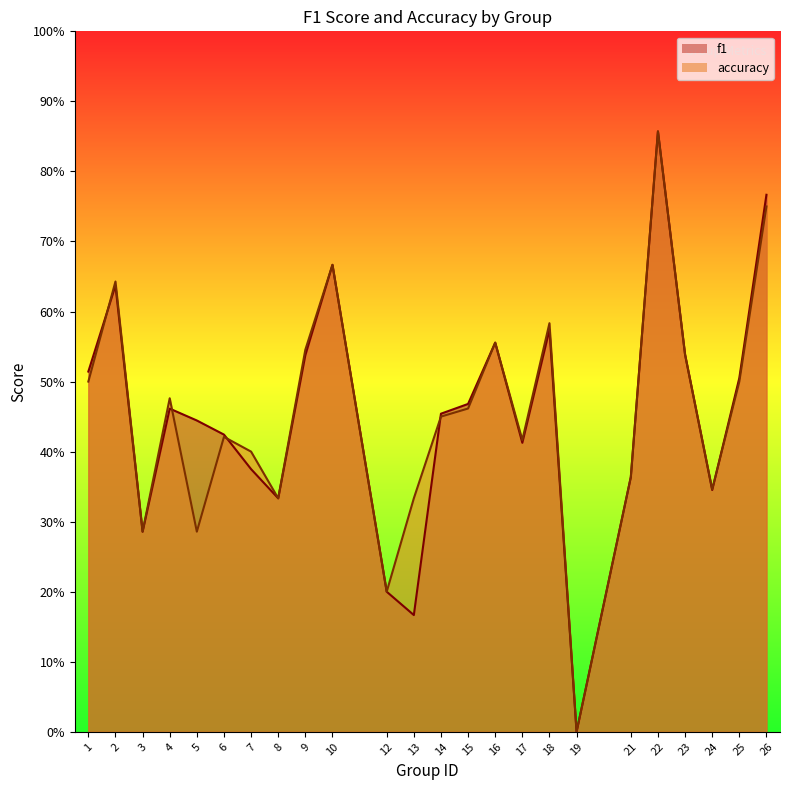

Where is the first local maximum for f1?

2